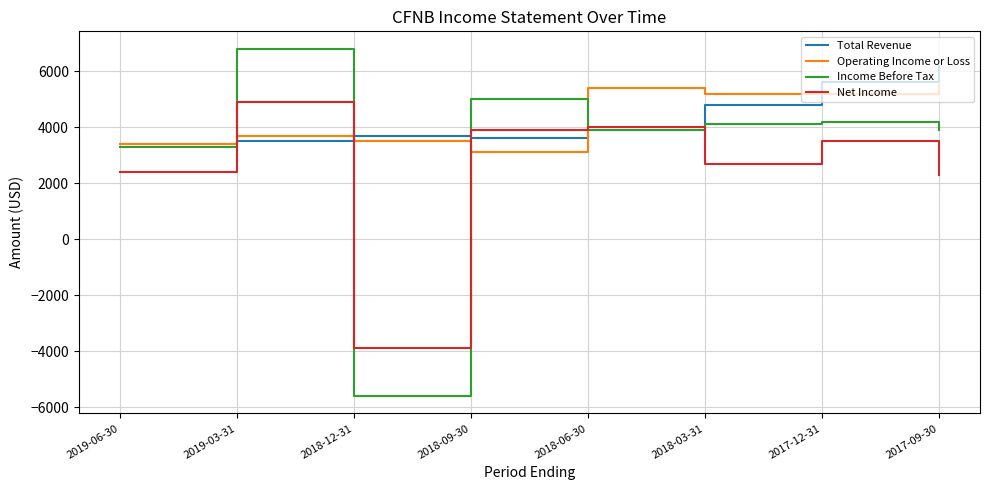

Rank the series by their maximum value, from lowest to highest.

Net Income, Operating Income or Loss, Total Revenue, Income Before Tax